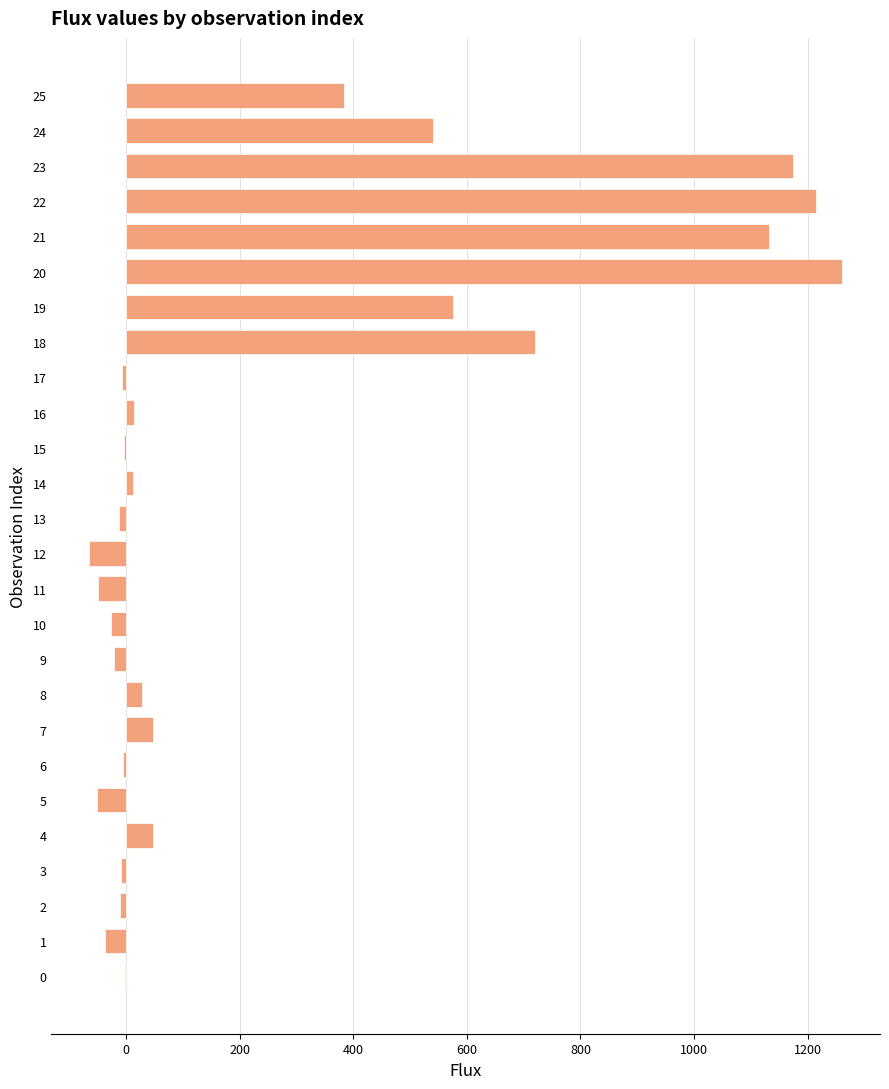

Count the number of values greater than 11.

13